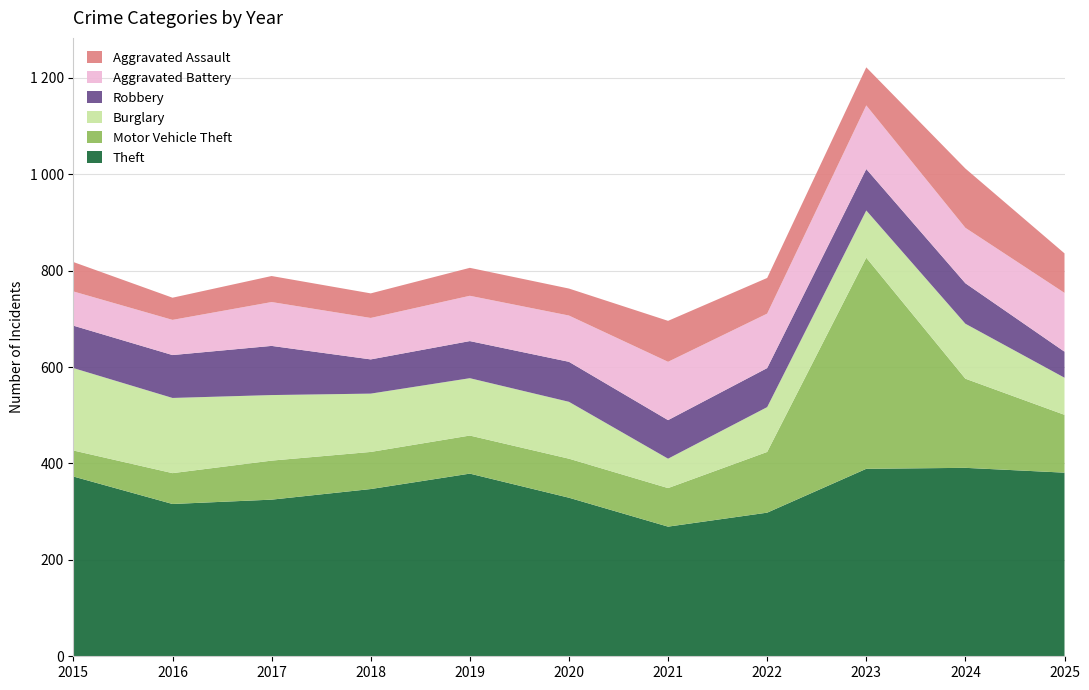

Reading right to left, list all the values displayed in this chart.

Theft: 381	391	389	298	269	329	379	347	325	316	373
Motor Vehicle Theft: 120	185	438	126	80	81	79	77	81	64	54
Burglary: 77	114	98	93	61	118	119	121	136	156	171
Robbery: 54	84	86	81	80	83	77	71	102	89	88
Aggravated Battery: 122	115	132	113	121	96	94	86	91	73	71
Aggravated Assault: 82	123	79	74	85	56	58	51	54	46	61